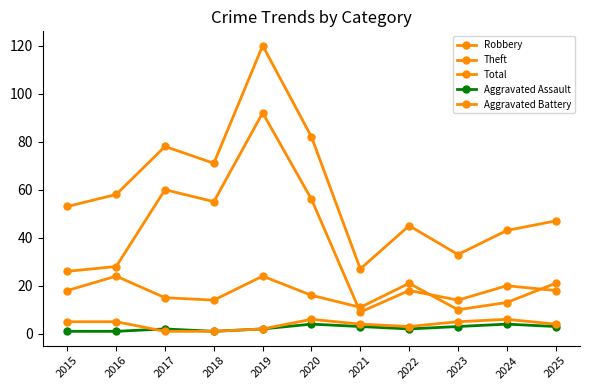

What is the smallest value displayed?

1